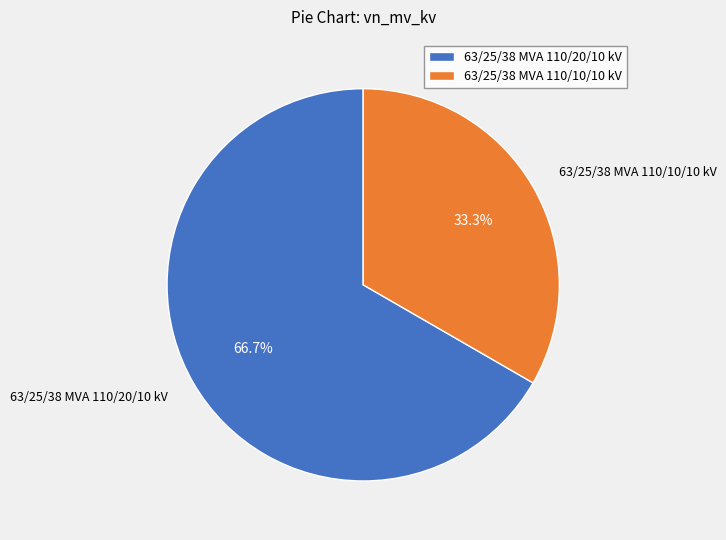

Does 63/25/38 MVA 110/20/10 kV represent more than half of the total?

Yes